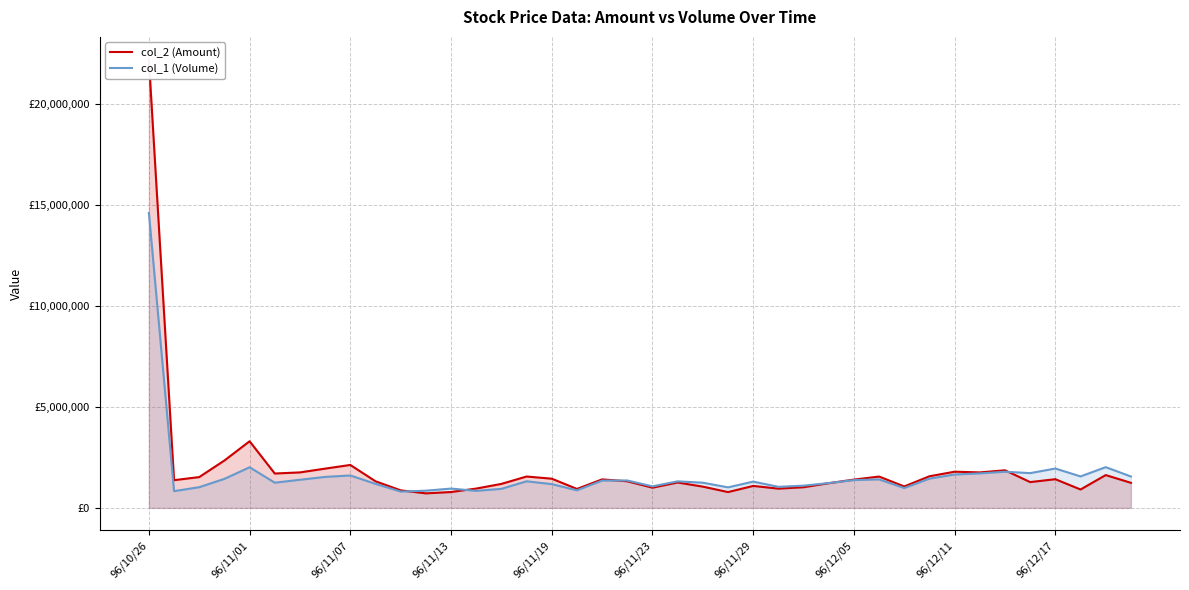

Which series changed the most between 96/10/26 and 31?

col_2 (Amount)